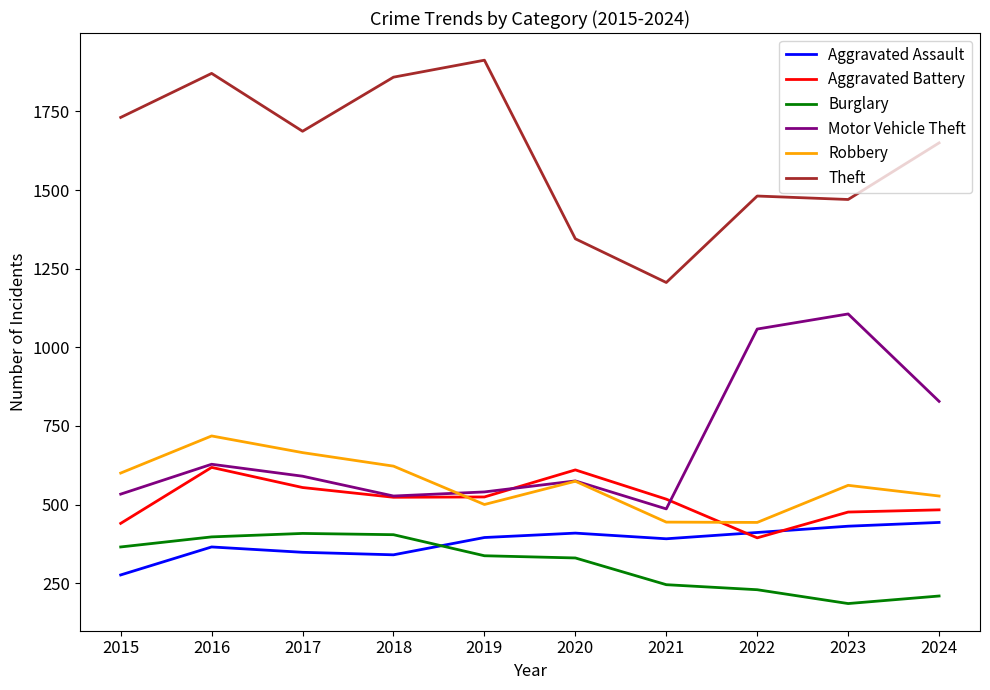

Where is Motor Vehicle Theft nearest to the value 796?

2024